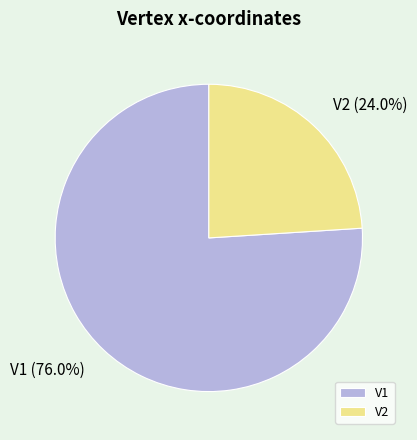

How many segments does this pie chart have?

2